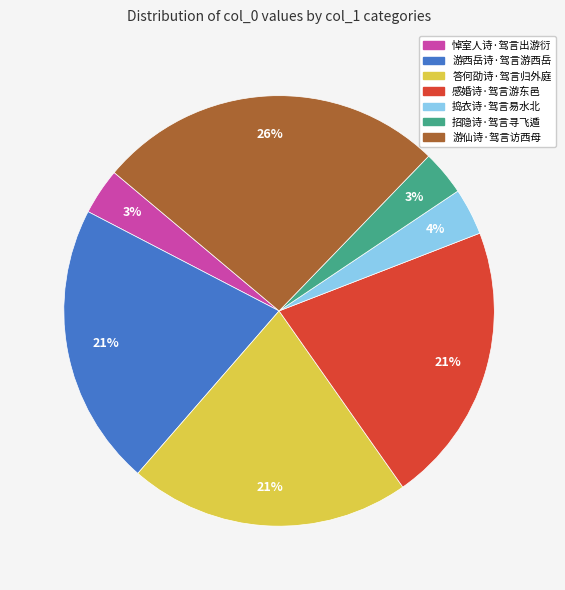

Which slice is the largest?

游仙诗·驾言访西母